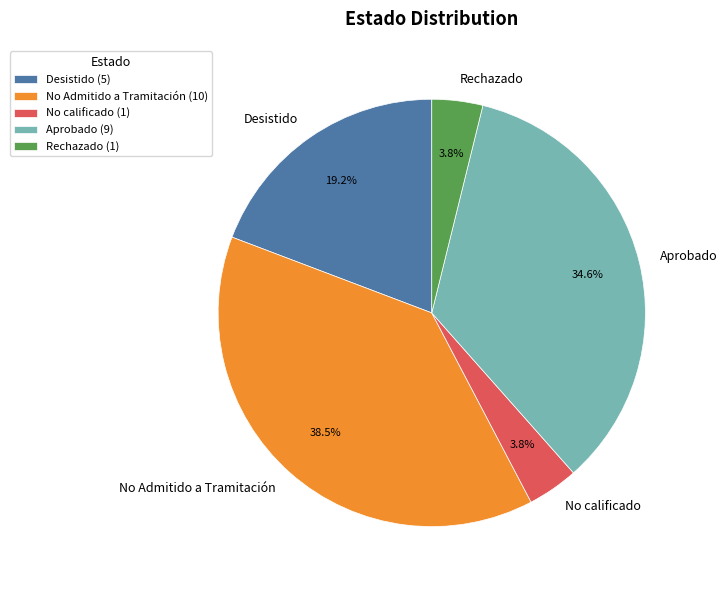

Which has a higher value, Aprobado or Rechazado?

Aprobado